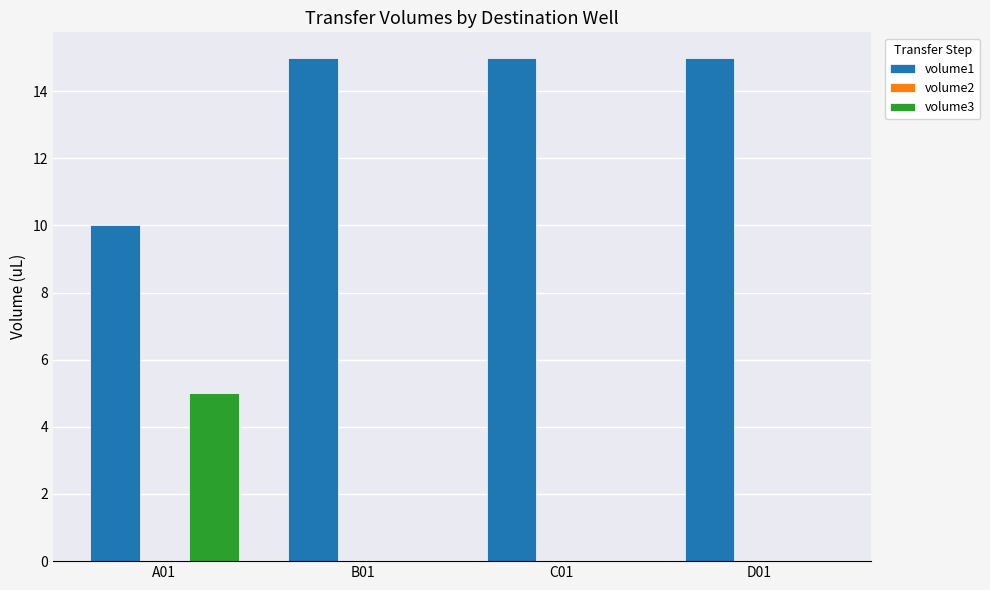

Count the number of categories in the chart.

4